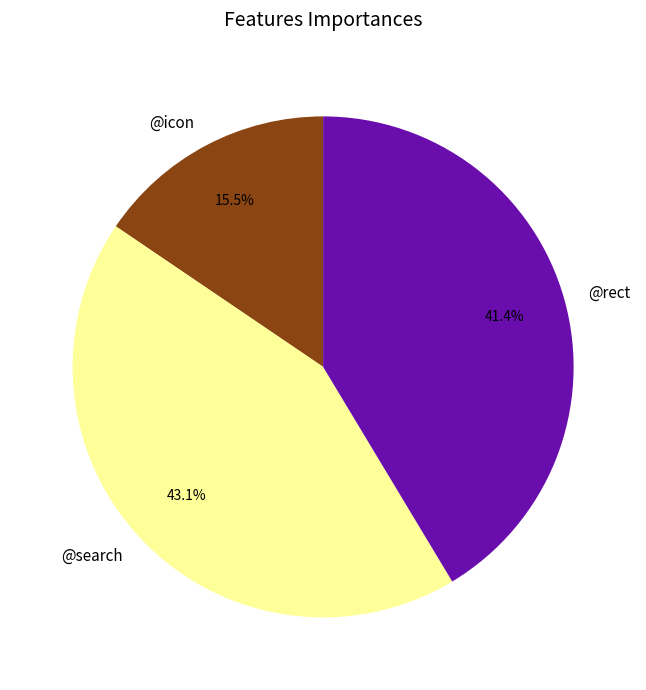

Is @search the majority of the pie?

No